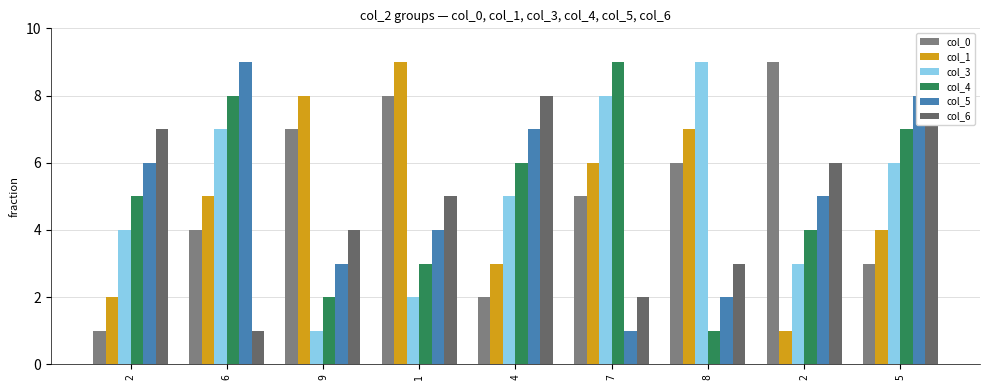

What is the difference between the maximum and minimum values in the col_0 series?

8